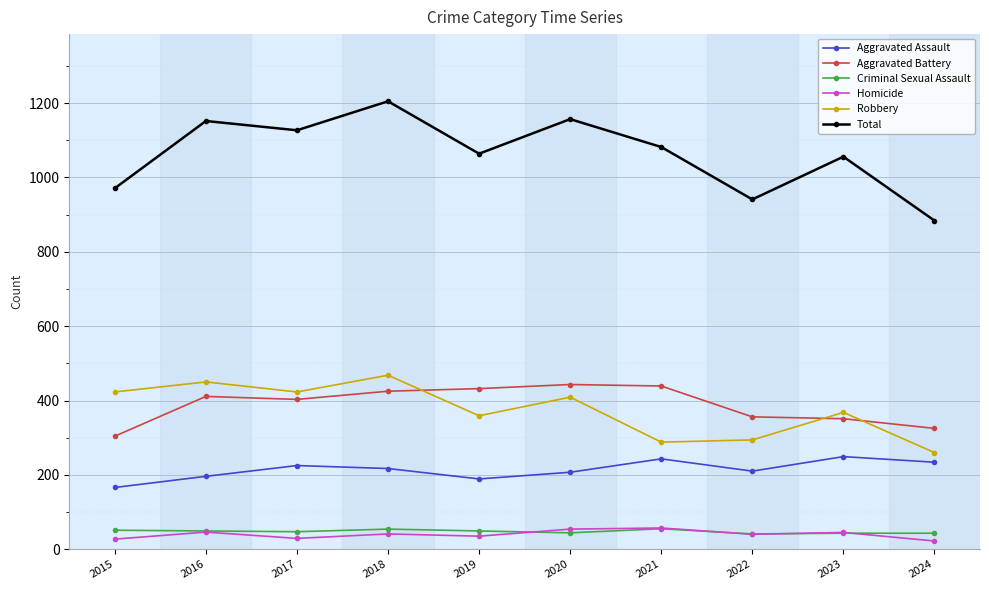

What is the sum of the Criminal Sexual Assault values at 2015 and 2023?

94